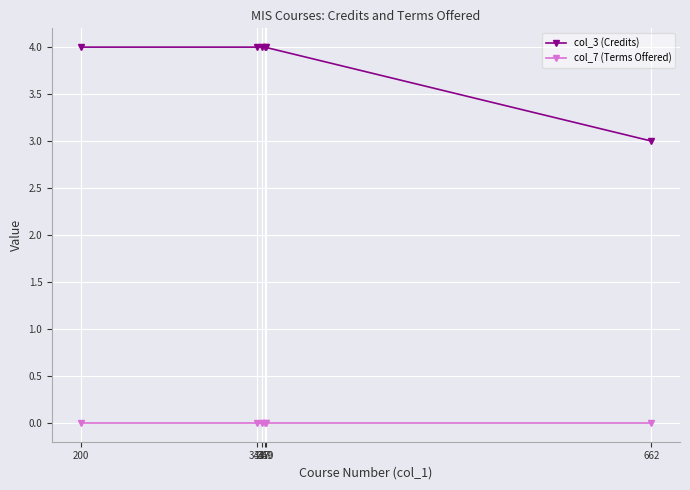

True or false: col_3 (Credits) has more than 1 points higher than both neighbors.

False